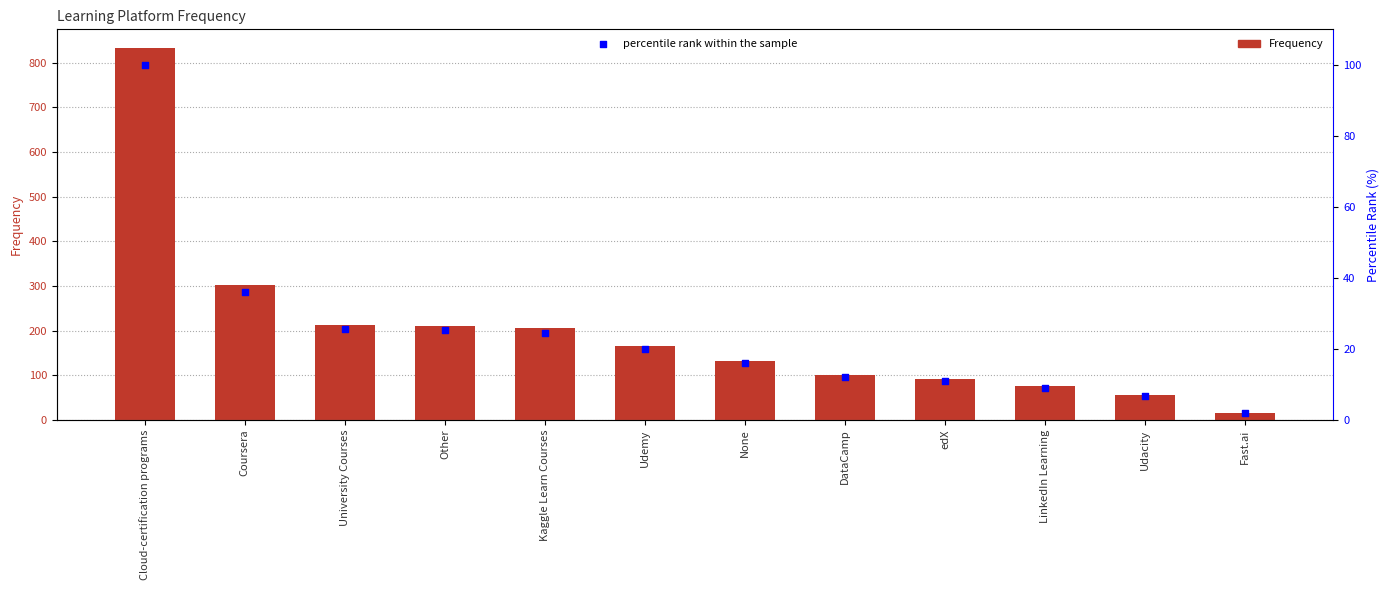

What are all the series names shown in the legend?

Frequency, Percentile rank